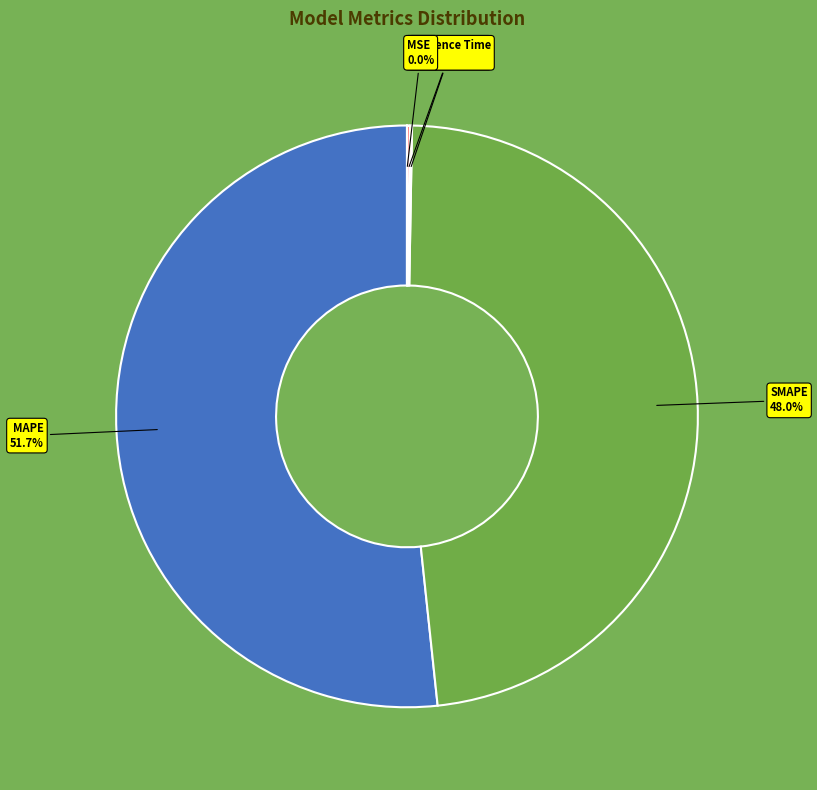

Is there any slice that represents more than half of the pie?

Yes